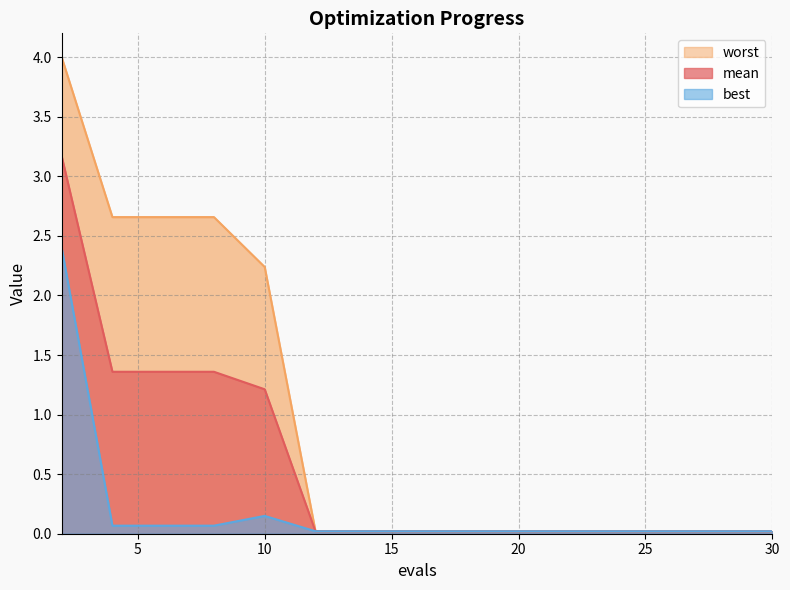

Rank the series by their average value, from highest to lowest.

worst, mean, best